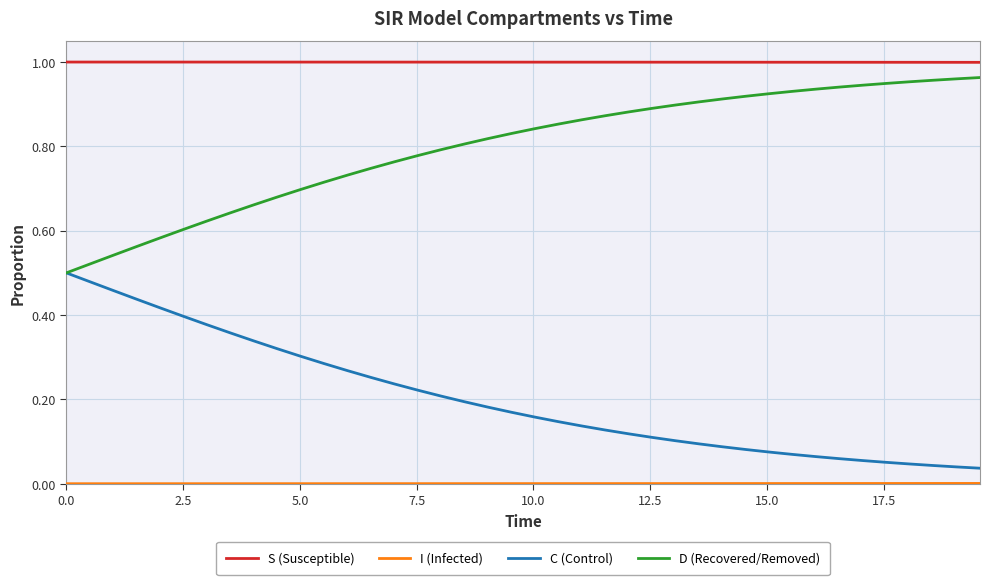

True or false: S (Susceptible) and C (Control) intersect in this chart.

False